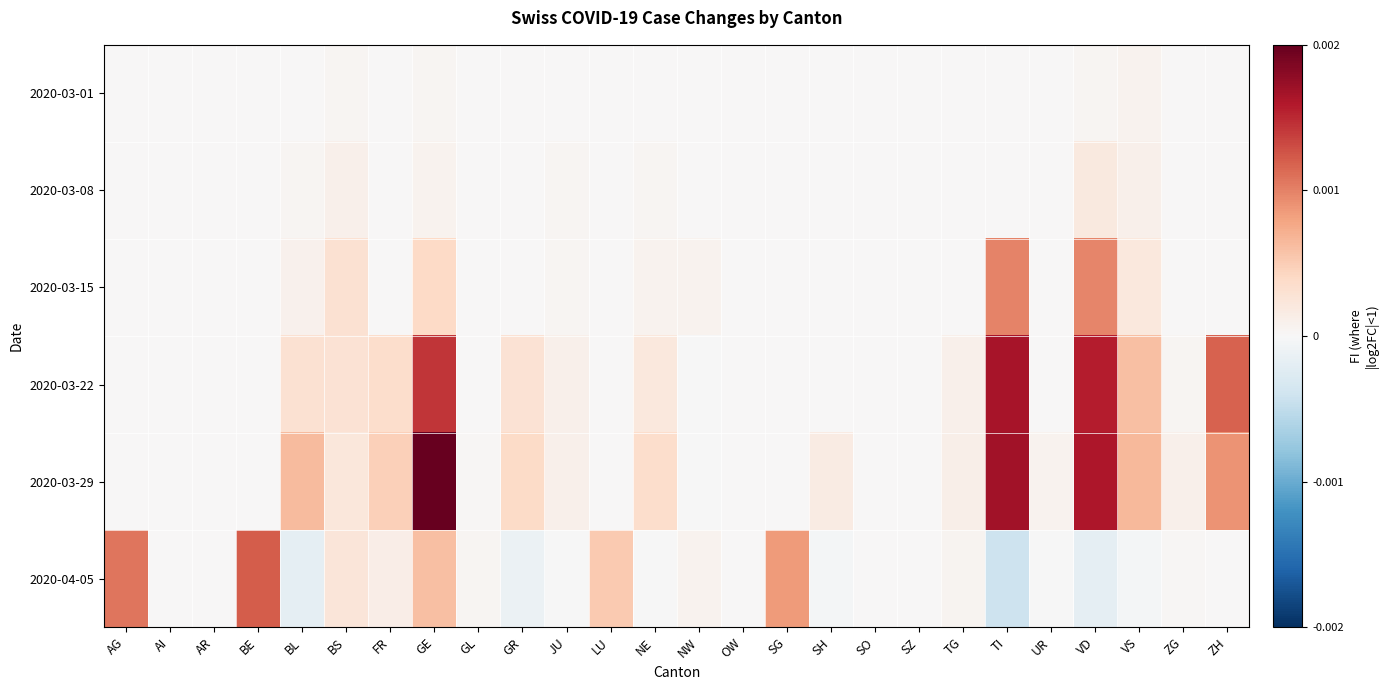

Rank the series by their maximum value, from highest to lowest.

2020-03-29, 2020-03-22, 2020-04-05, 2020-03-15, 2020-03-08, 2020-03-01